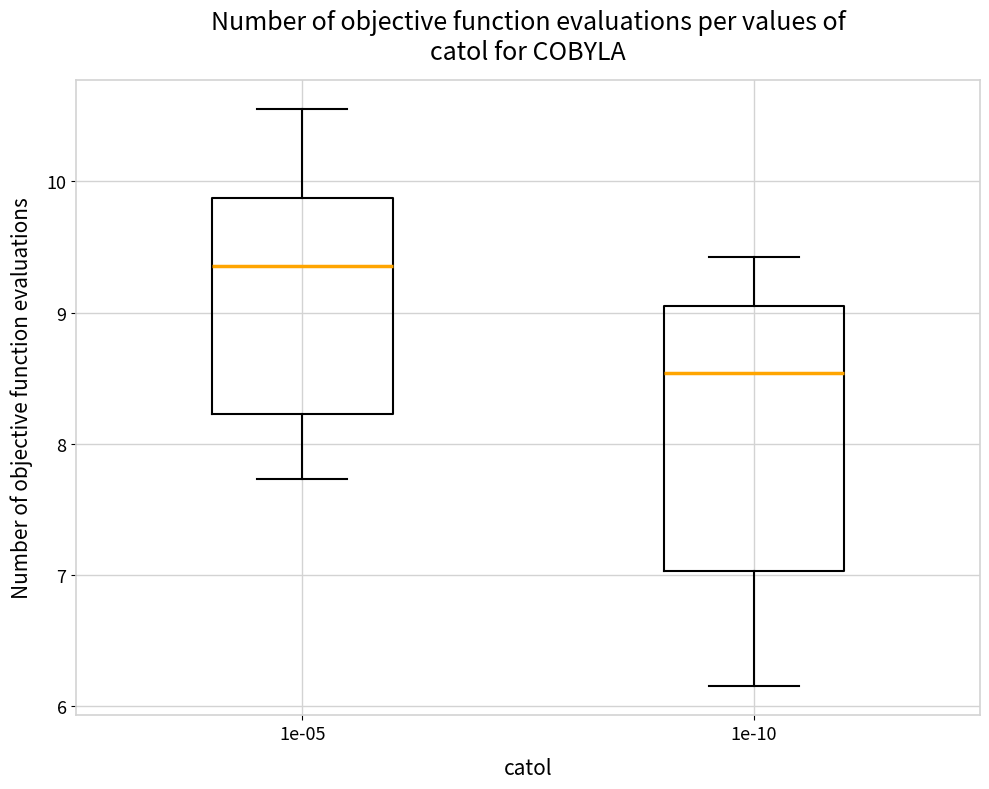

Where is the lower edge of the box at x = 1e-05 on the y-axis? The values are not printed on the chart, so give them approximately, as read against the axis.

8.2